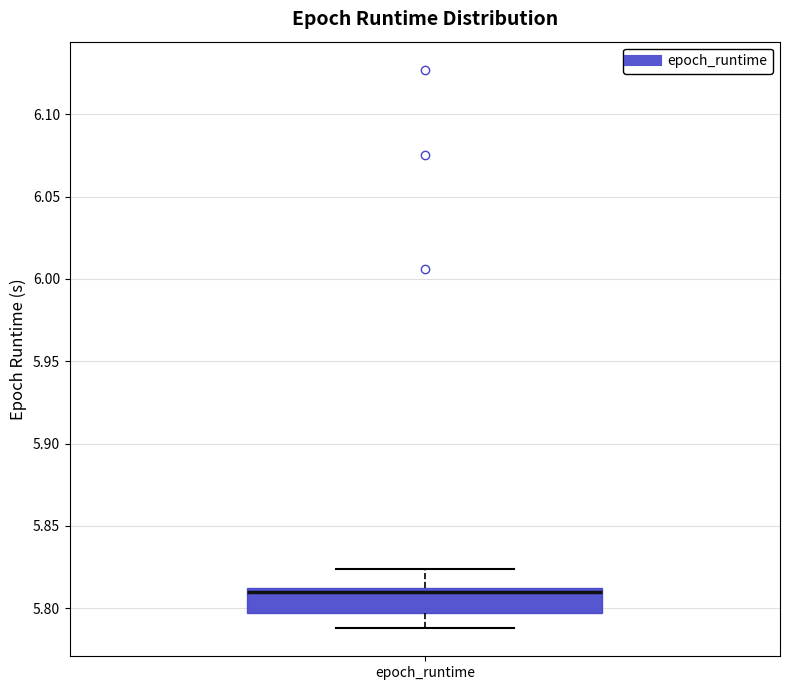

Where is the lower edge of the box for epoch_runtime on the y-axis? The values are not printed on the chart, so give them approximately, as read against the axis.

5.795